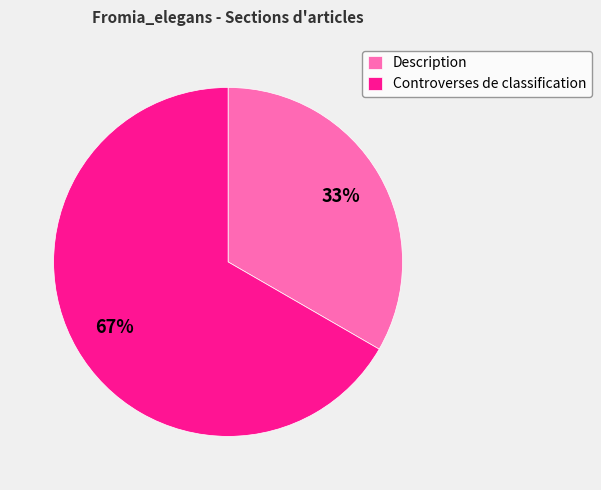

To the nearest percent, what portion does Description represent?

33%